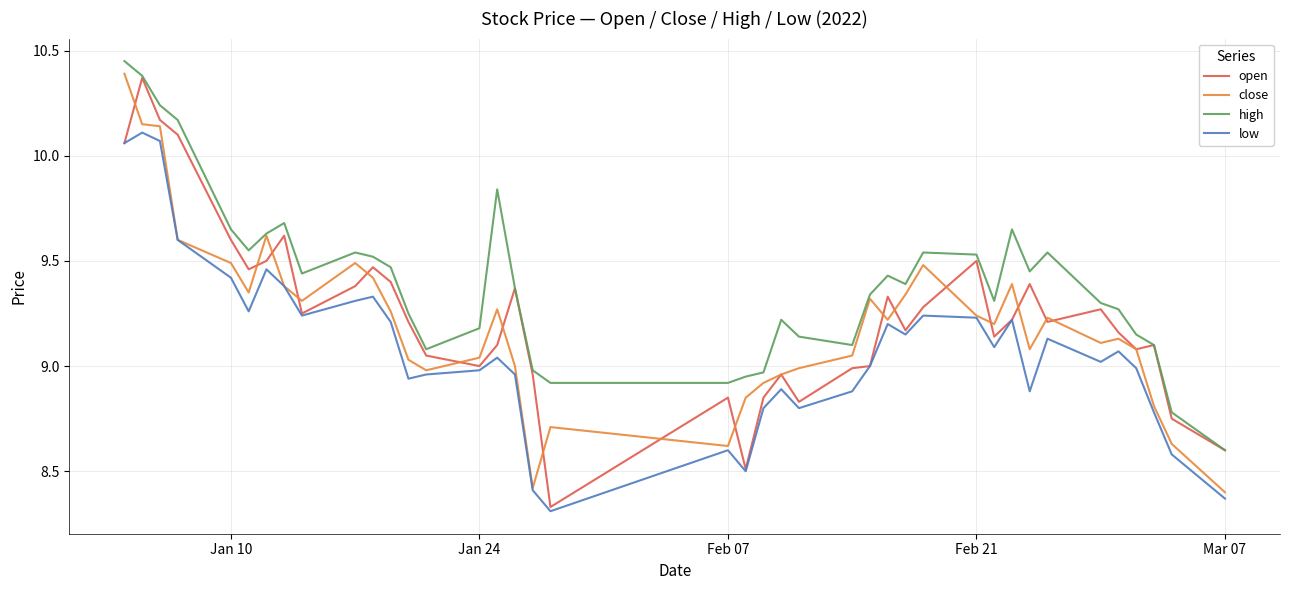

True or false: high and low cross at least once.

False